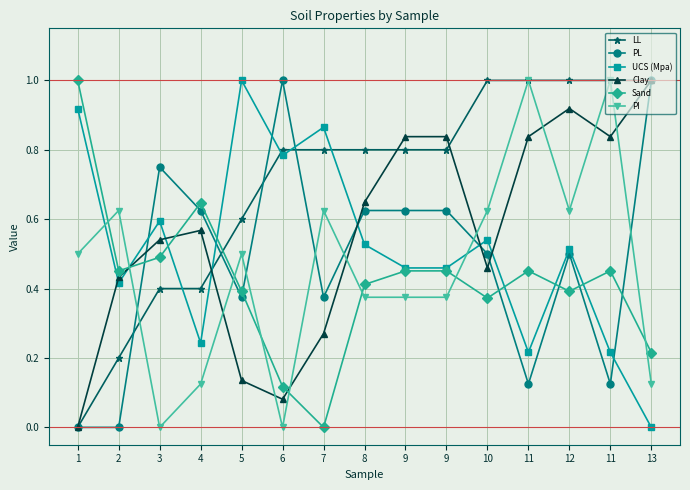

What are all the series names shown in the legend?

LL, PL, UCS (Mpa), Clay, Sand, PI